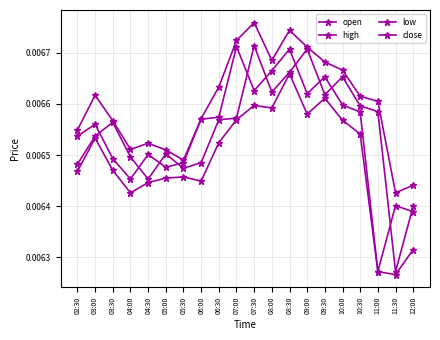

Count the number of data series in this chart.

4